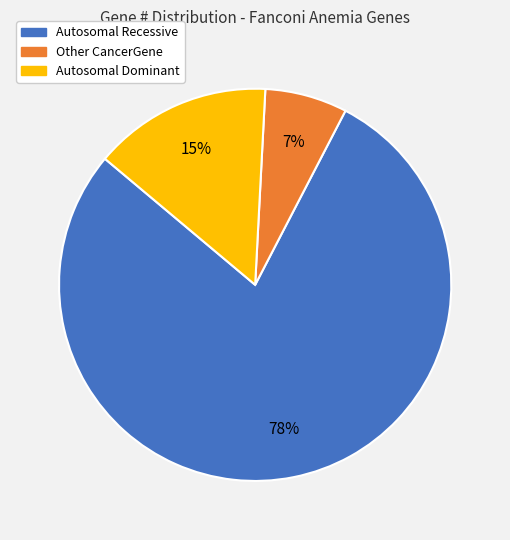

To the nearest percent, what is the average slice percentage?

33%